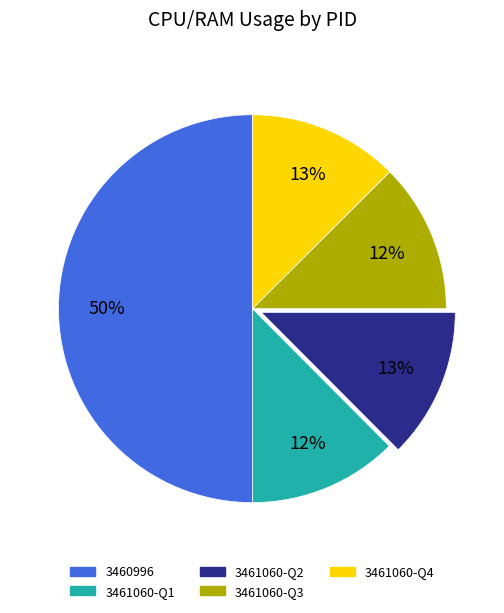

Between 3460996 and 3461060-Q1, which is larger?

3460996